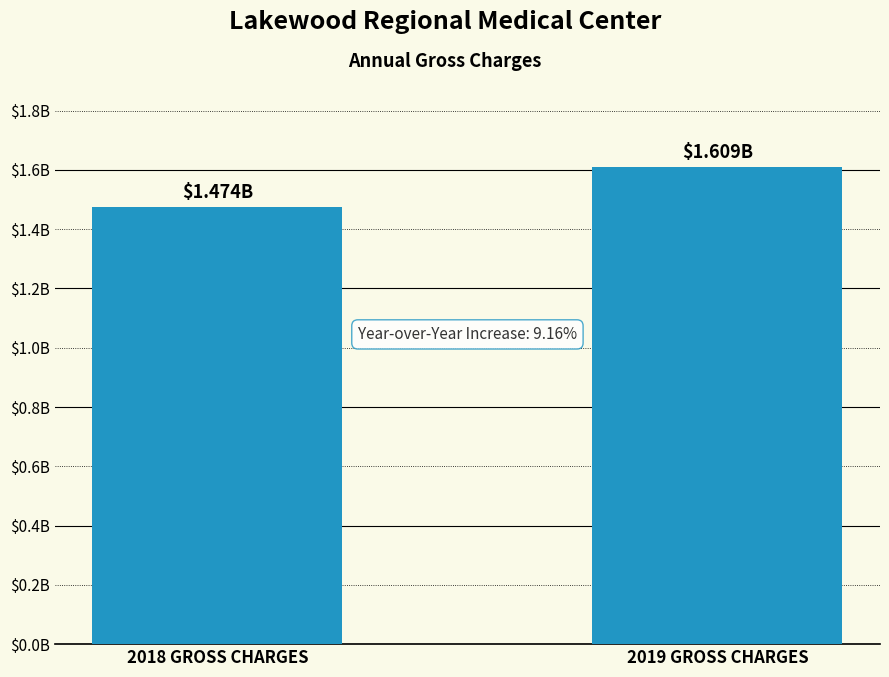

What is the sum of all values?

3082021592.0